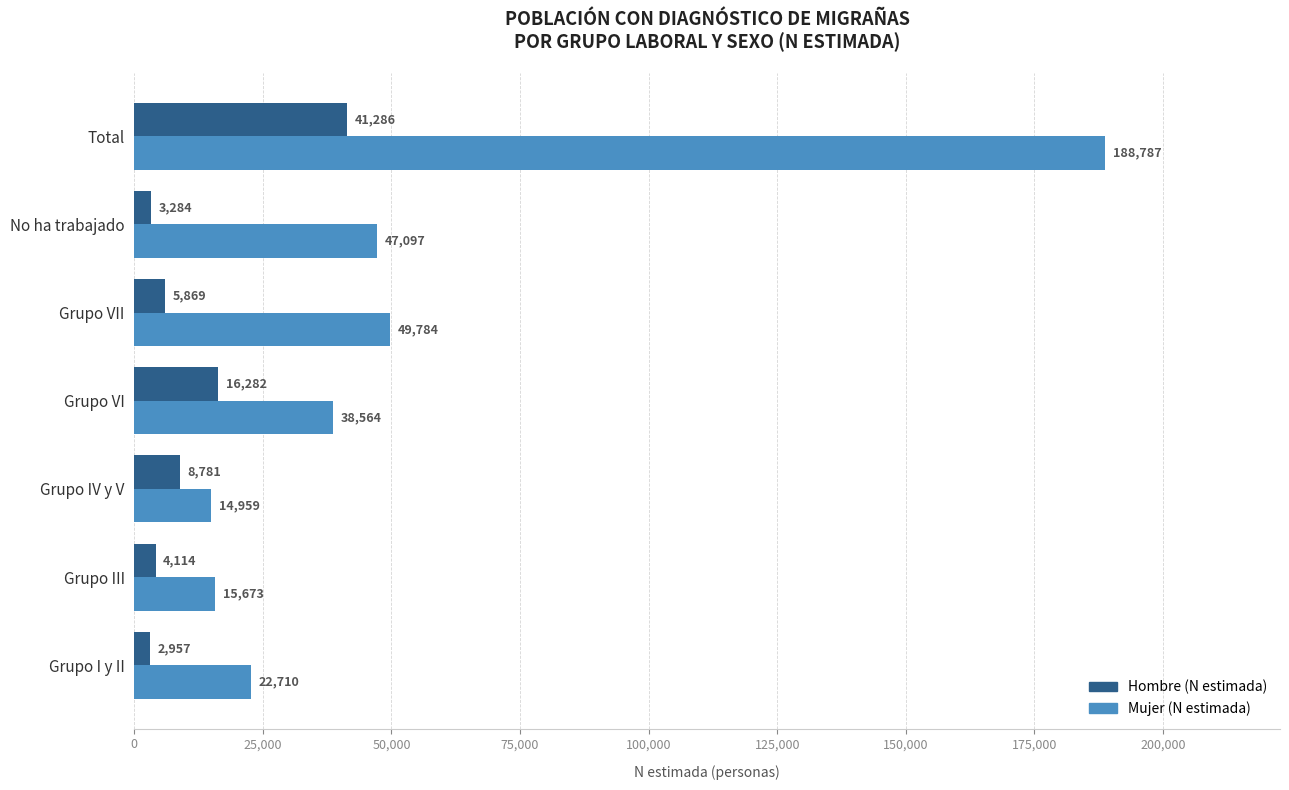

What is the difference between the highest and lowest values at No ha trabajado?

43813